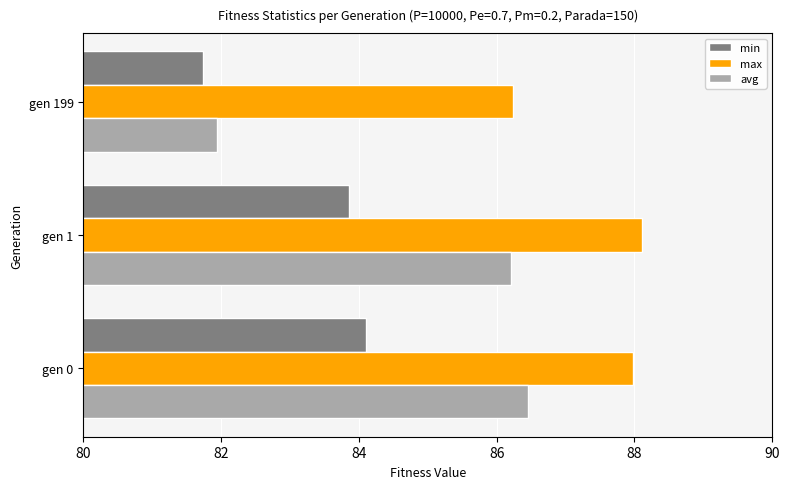

At gen 1, list the series in order from smallest to largest.

min, avg, max